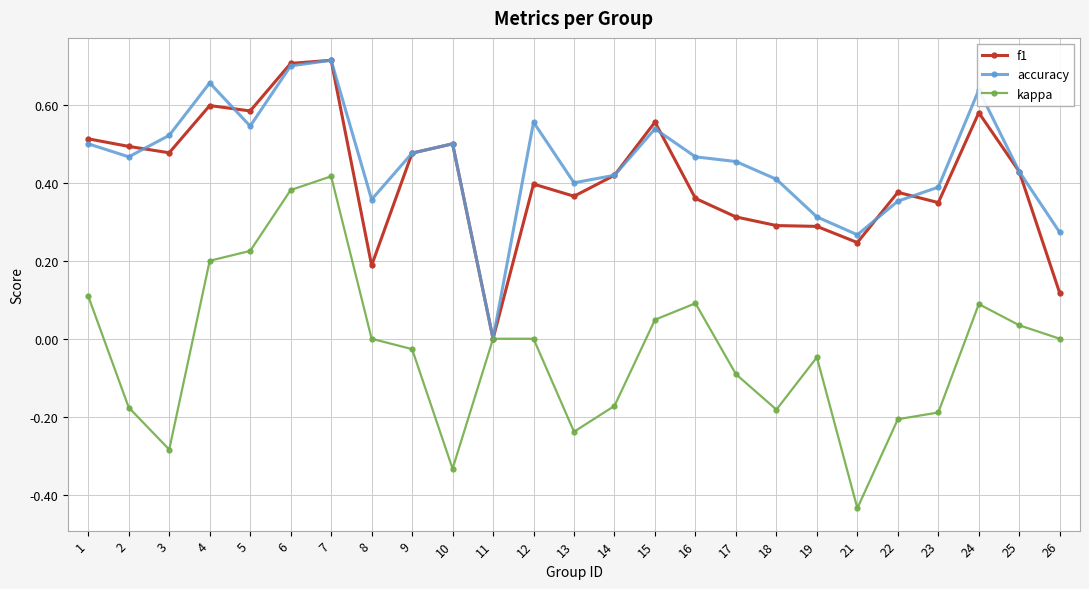

How many interior local peaks does the accuracy series have?

6